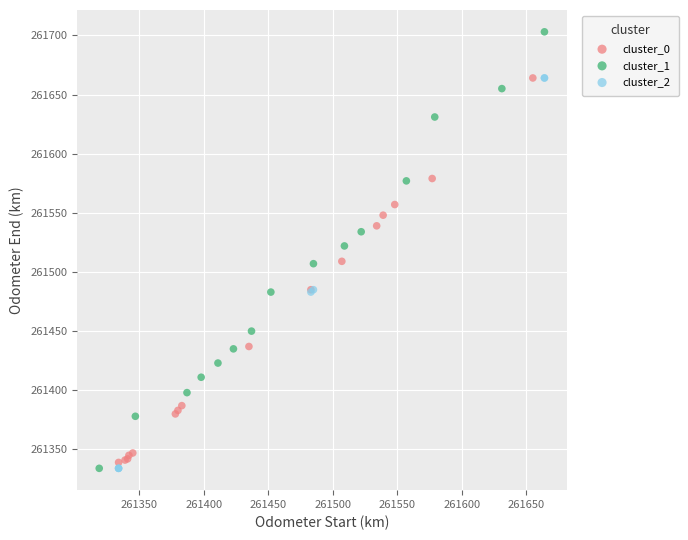

Which series has the widest spread of Y values?

cluster_1